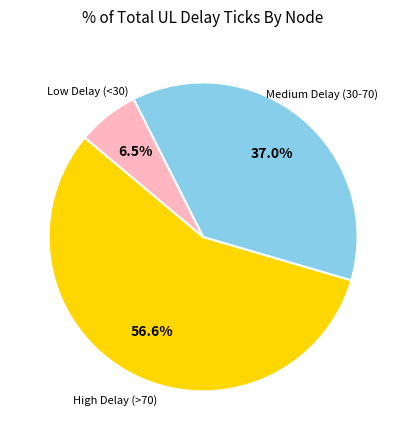

Is there any slice that represents more than half of the pie?

Yes